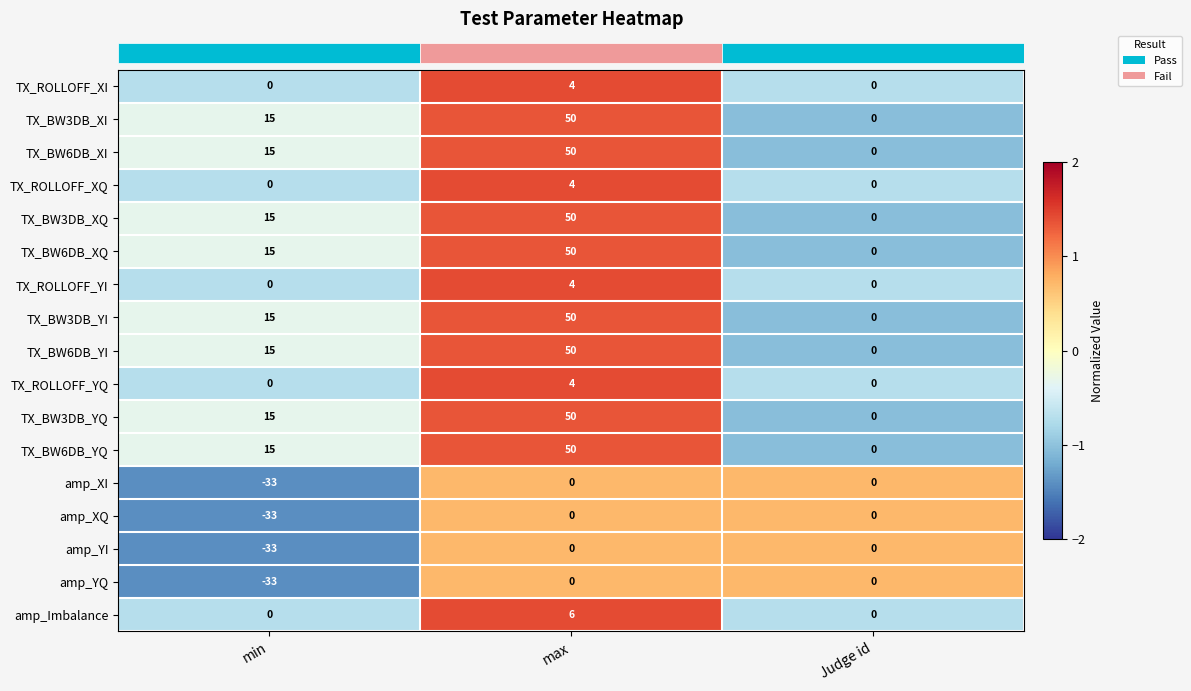

What is the difference between the maximum and second lowest values in the TX_ROLLOFF_XQ series?

4